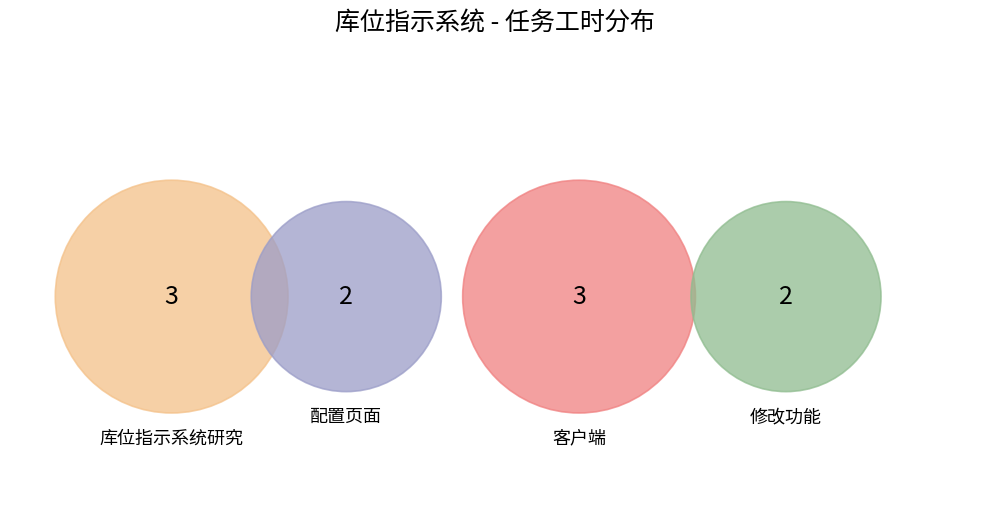

What percentage is the 配置页面 slice, to the nearest percent?

20%